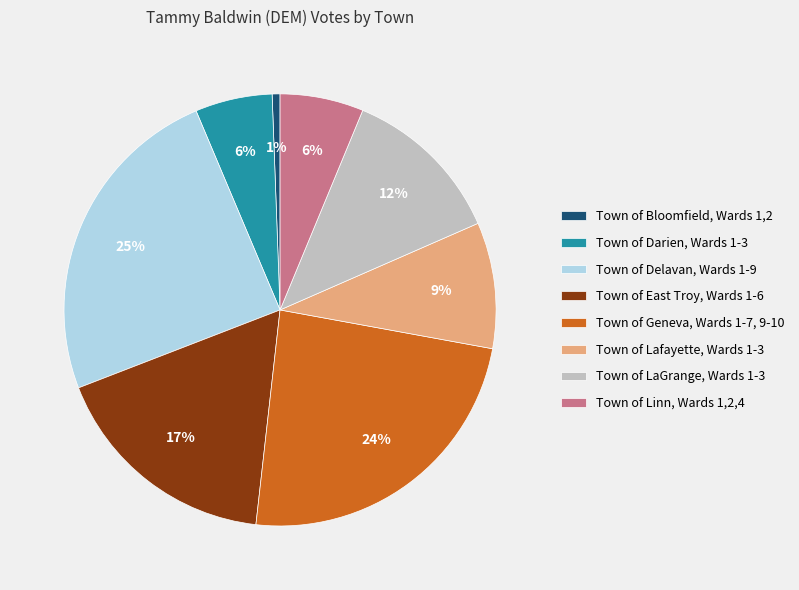

What is the smallest slice in the pie chart?

Town of Bloomfield, Wards 1,2